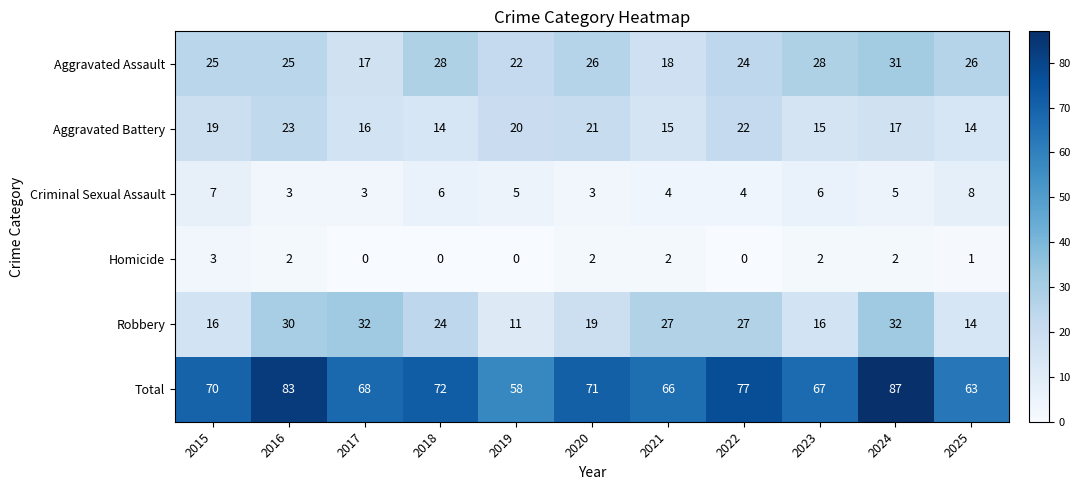

List the series in order of their peak value, highest first.

Total, Robbery, Aggravated Assault, Aggravated Battery, Criminal Sexual Assault, Homicide